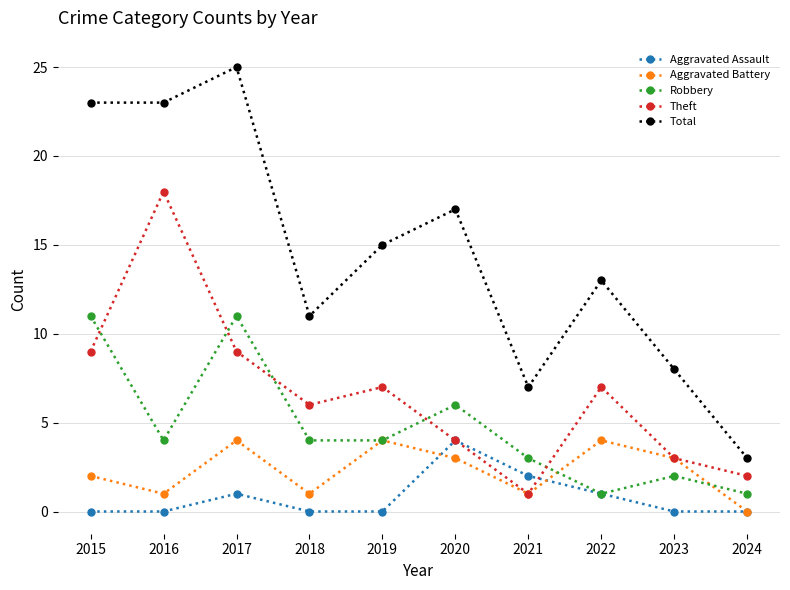

The value of Total at 2024 is 3. True or false?

True